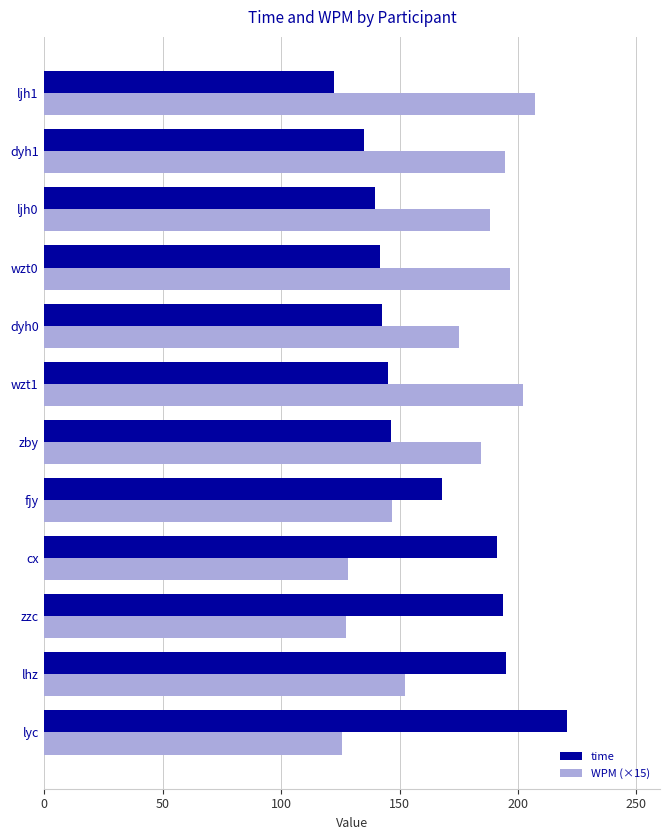

Rank the series by their maximum value, from highest to lowest.

time, WPM (×15)